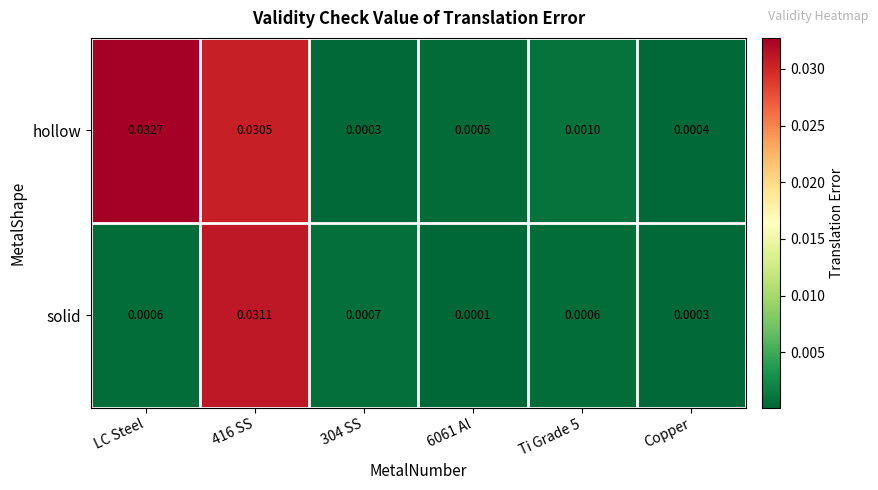

Between 416 SS and 304 SS, which series saw the biggest shift?

solid